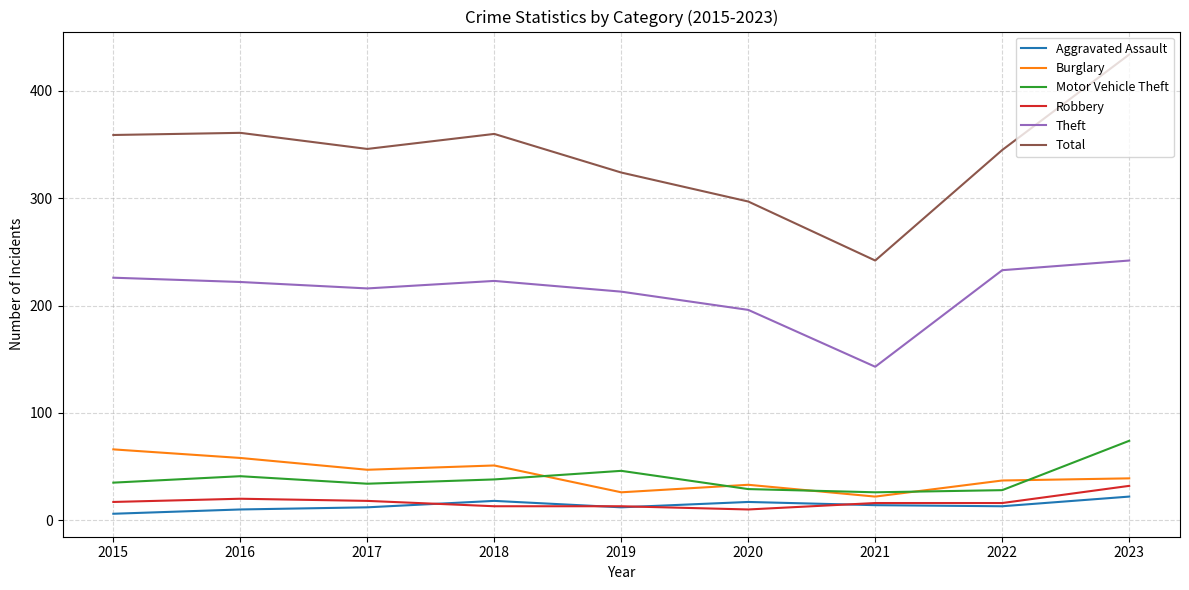

How many series are shown in this chart?

6